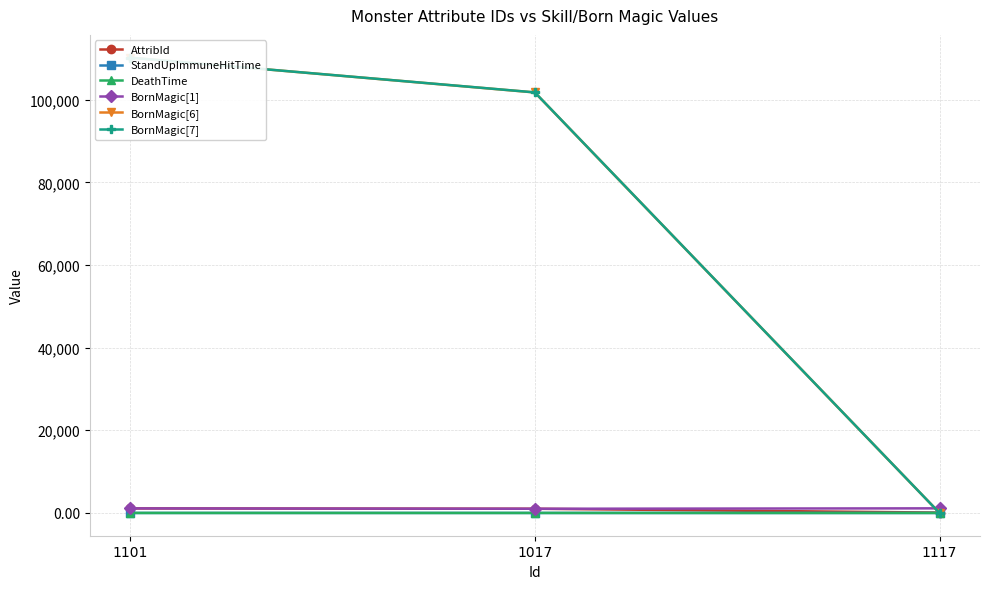

Where does the BornMagic[1] series first go above 1101?

1117